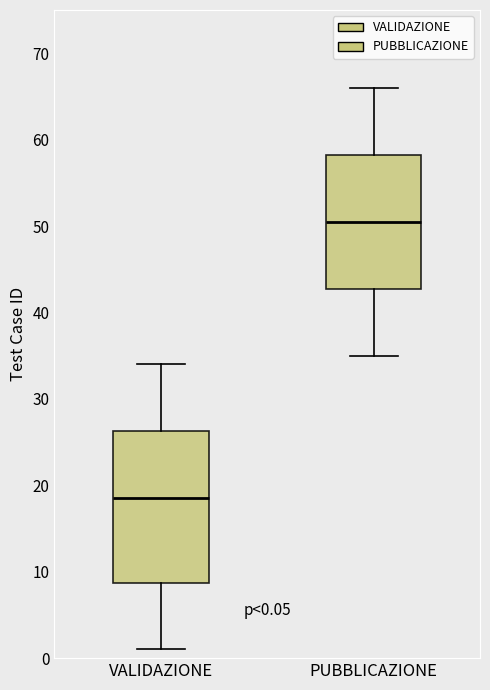

Which box's median line is the lowest?

VALIDAZIONE